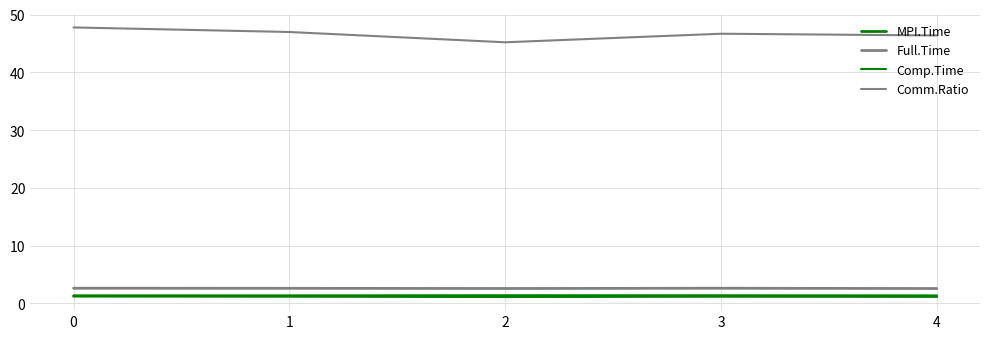

What is the lowest value of the Comp.Time series?

1.4